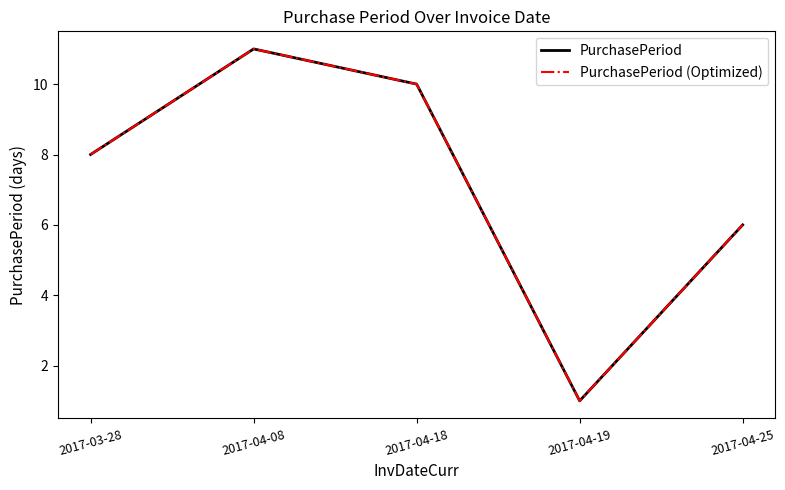

What is the smallest value displayed?

1